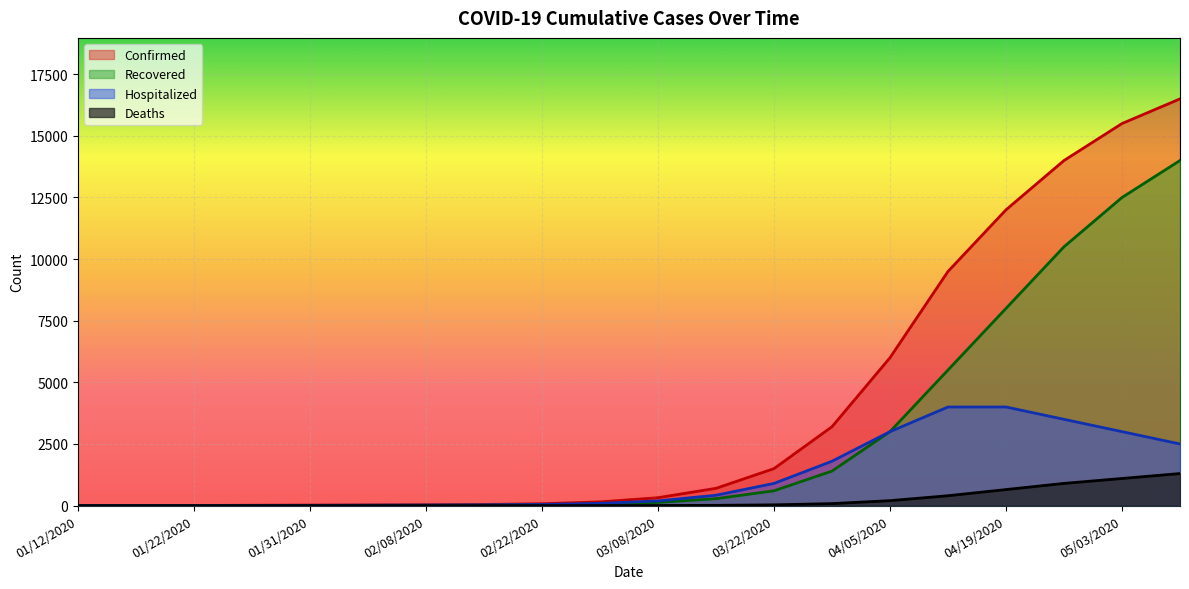

How many lines are shown in the chart?

4